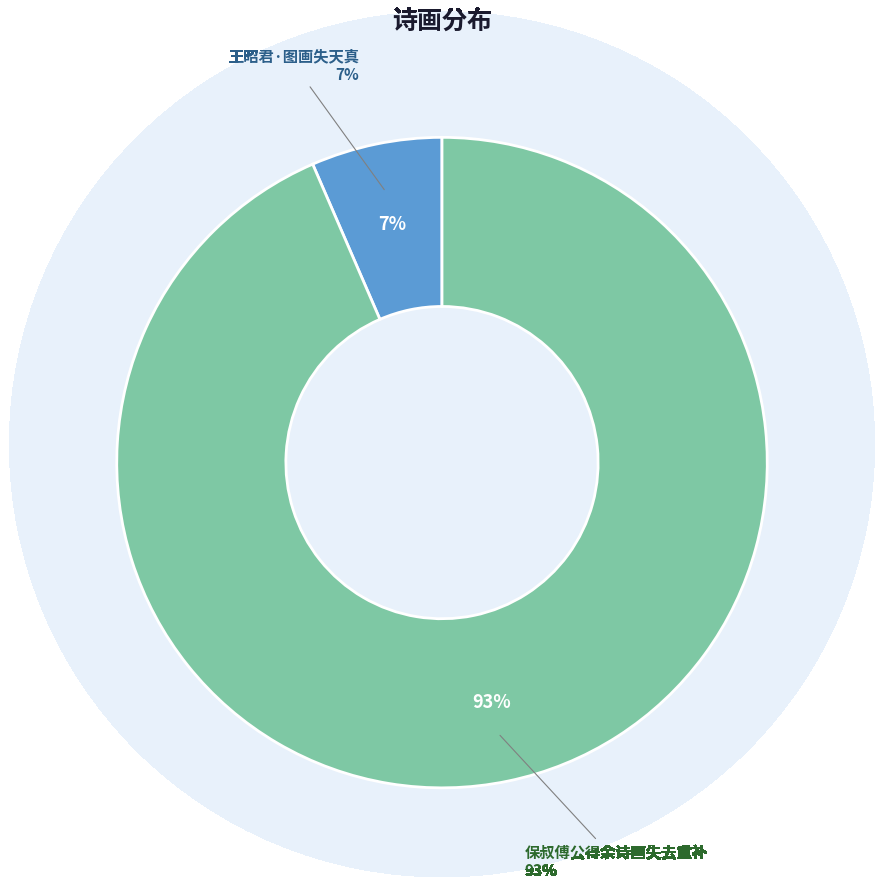

Which category has the biggest portion of the pie?

保叔傅公得余诗画失去重补